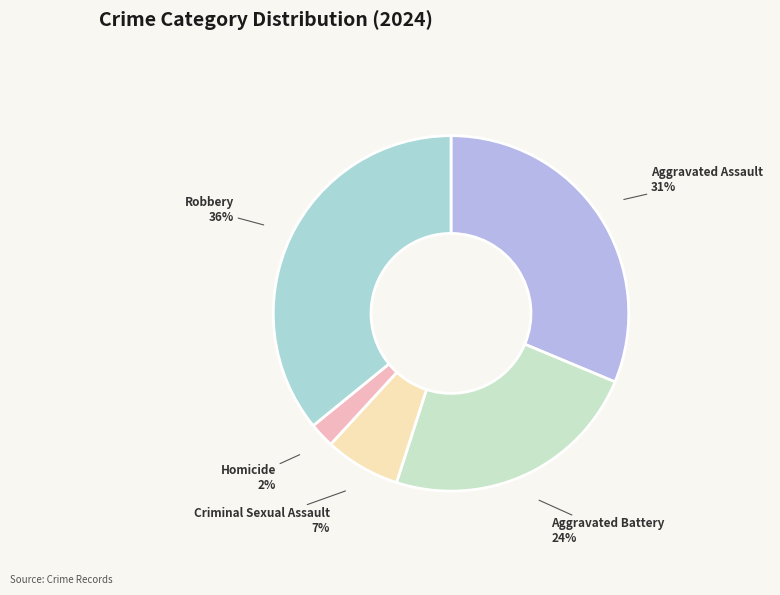

Is it true that Aggravated Battery is 33% of the pie?

False